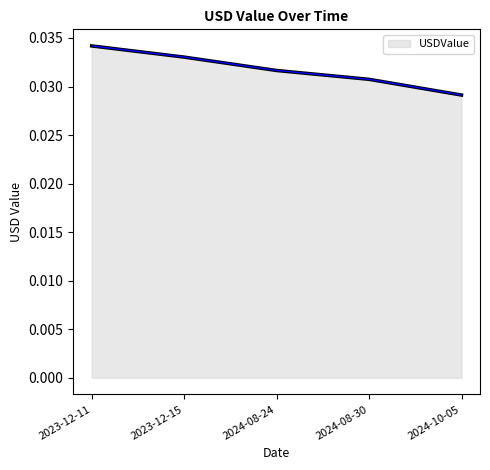

Does the chart display data point markers on the line(s)?

No